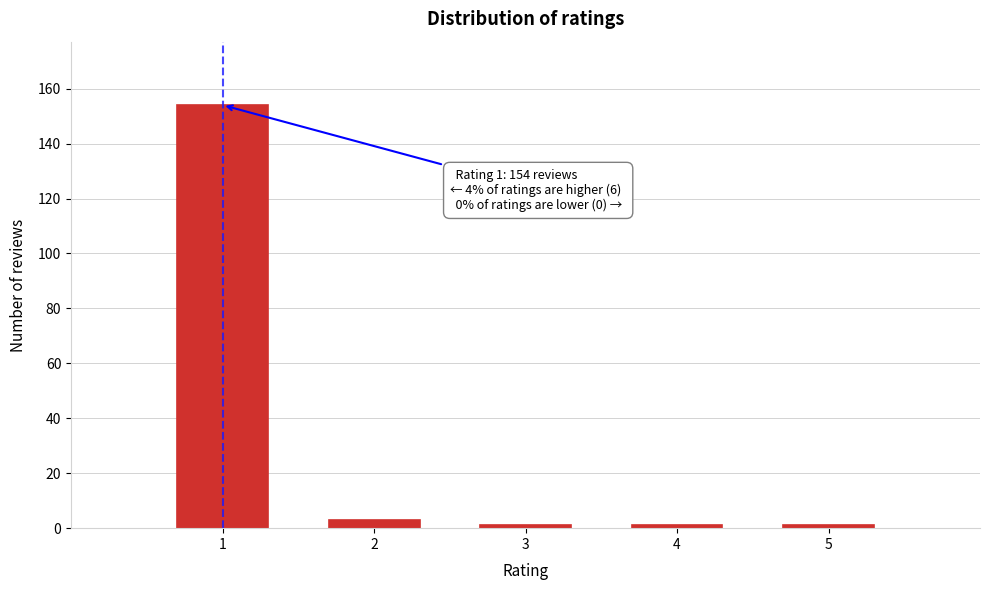

Reading left to right, list all the values displayed in this chart.

1=154	2=3	3=1	4=1	5=1